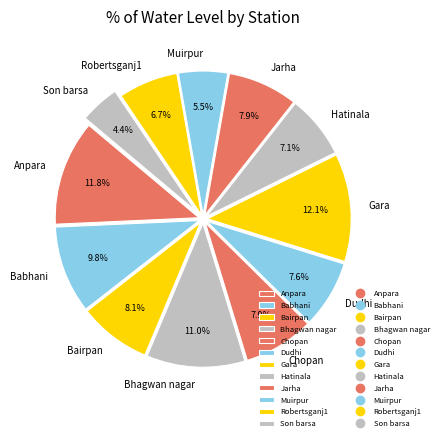

Is there a majority slice in this chart?

No